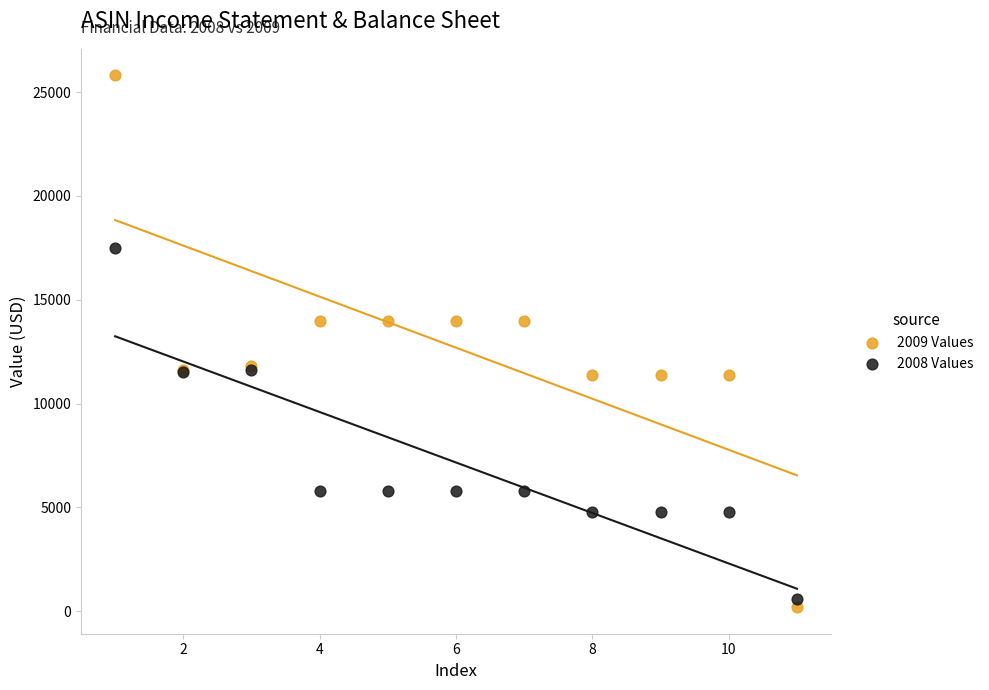

Which series reaches the maximum Y coordinate?

2009 Values